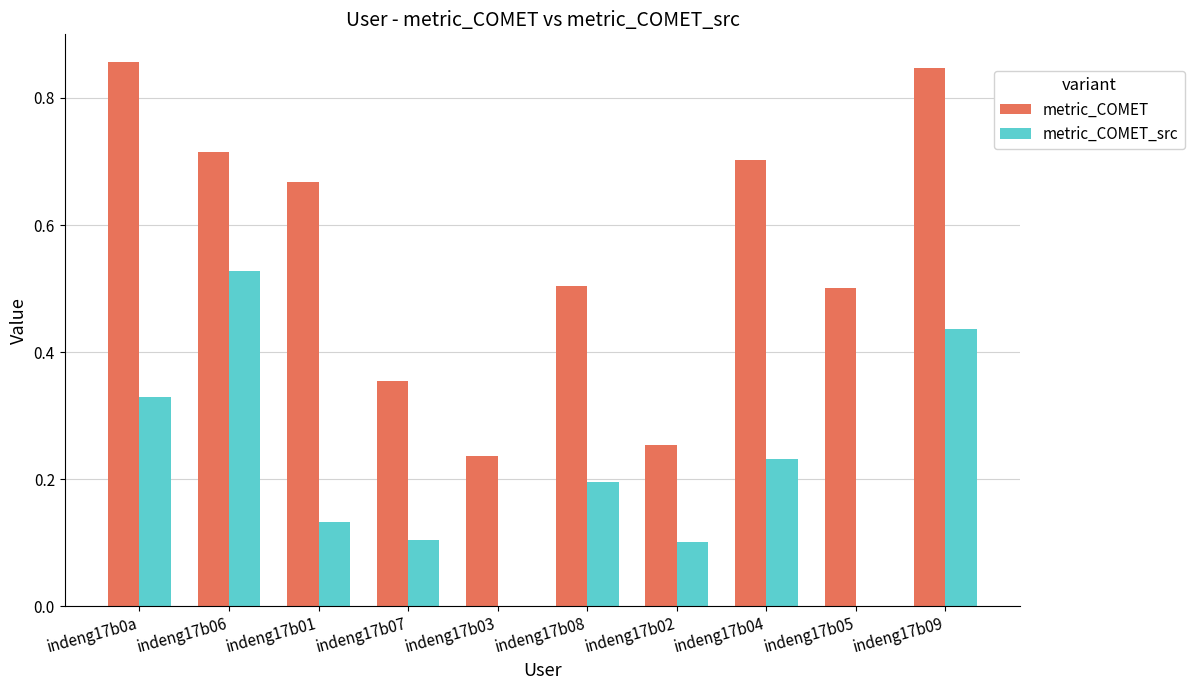

What is the sum of all metric_COMET values?

5.6